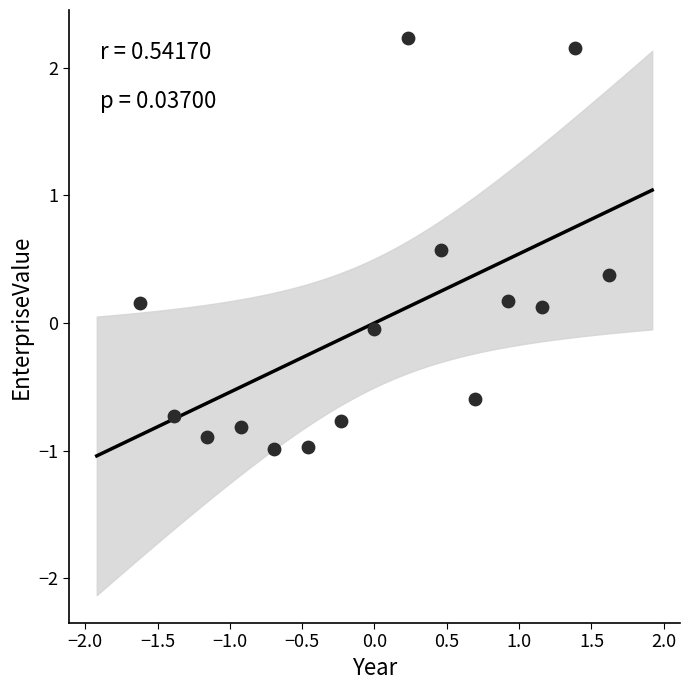

What is the range of X values (max minus min)?

3.2